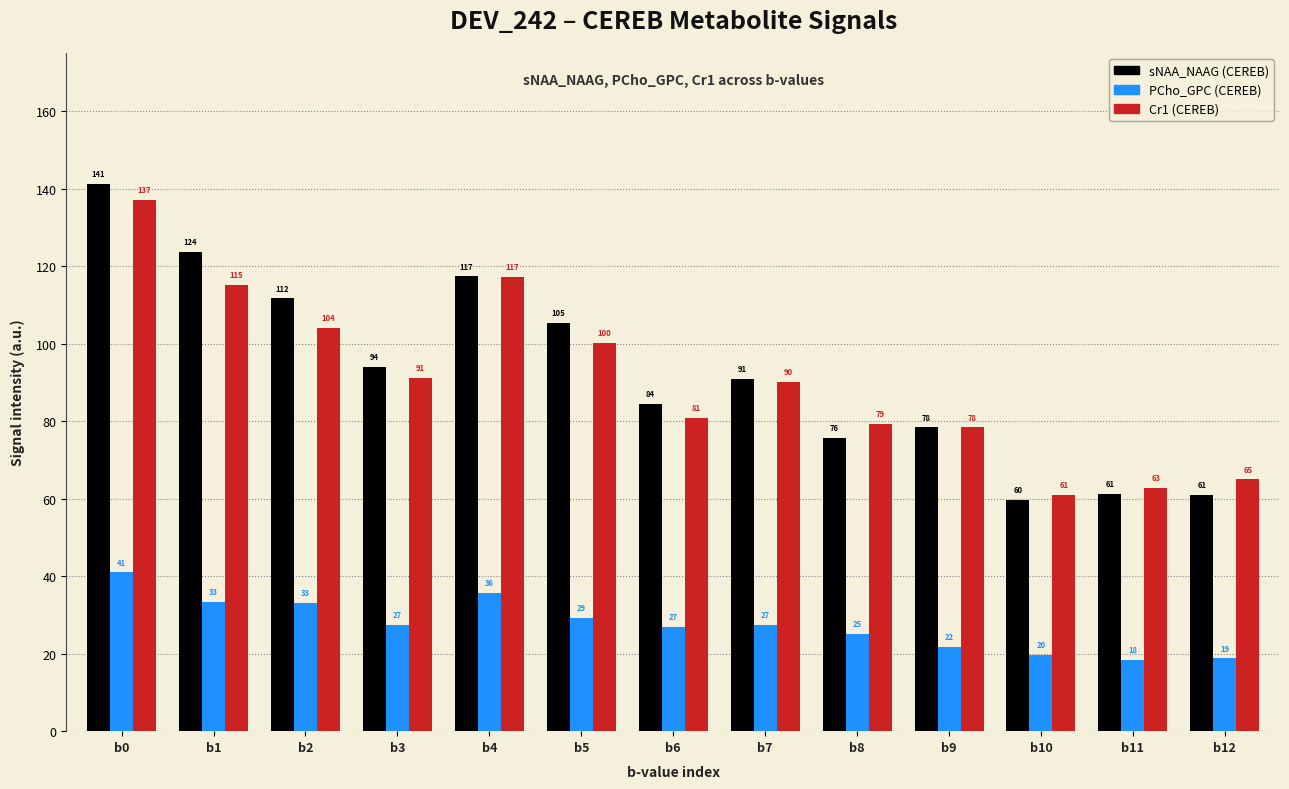

What is the minimum value shown in the chart?

18.4